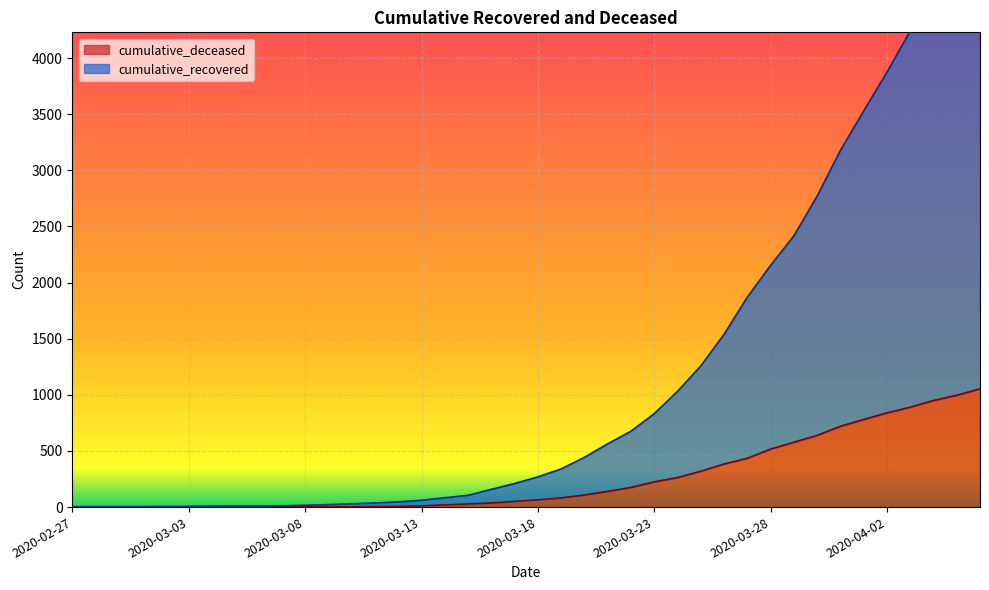

How many data points in cumulative_deceased are less than 65?

20